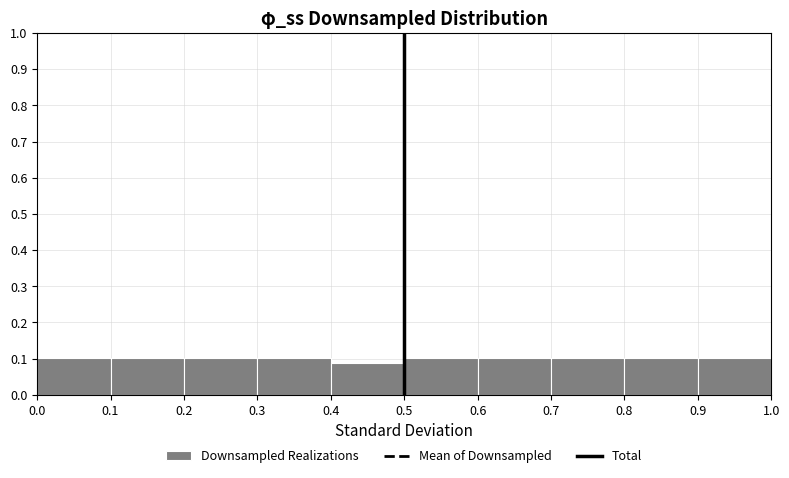

How tall is the bar that spans 0.5 to 0.6 on the x-axis? The values are not printed on the chart, so give them approximately, as read against the axis.

0.10